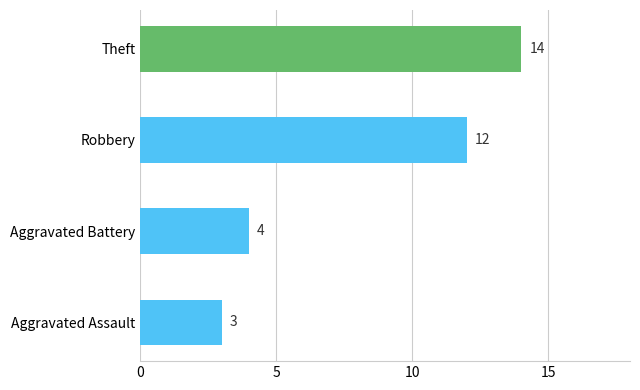

How many bars are there in total?

4